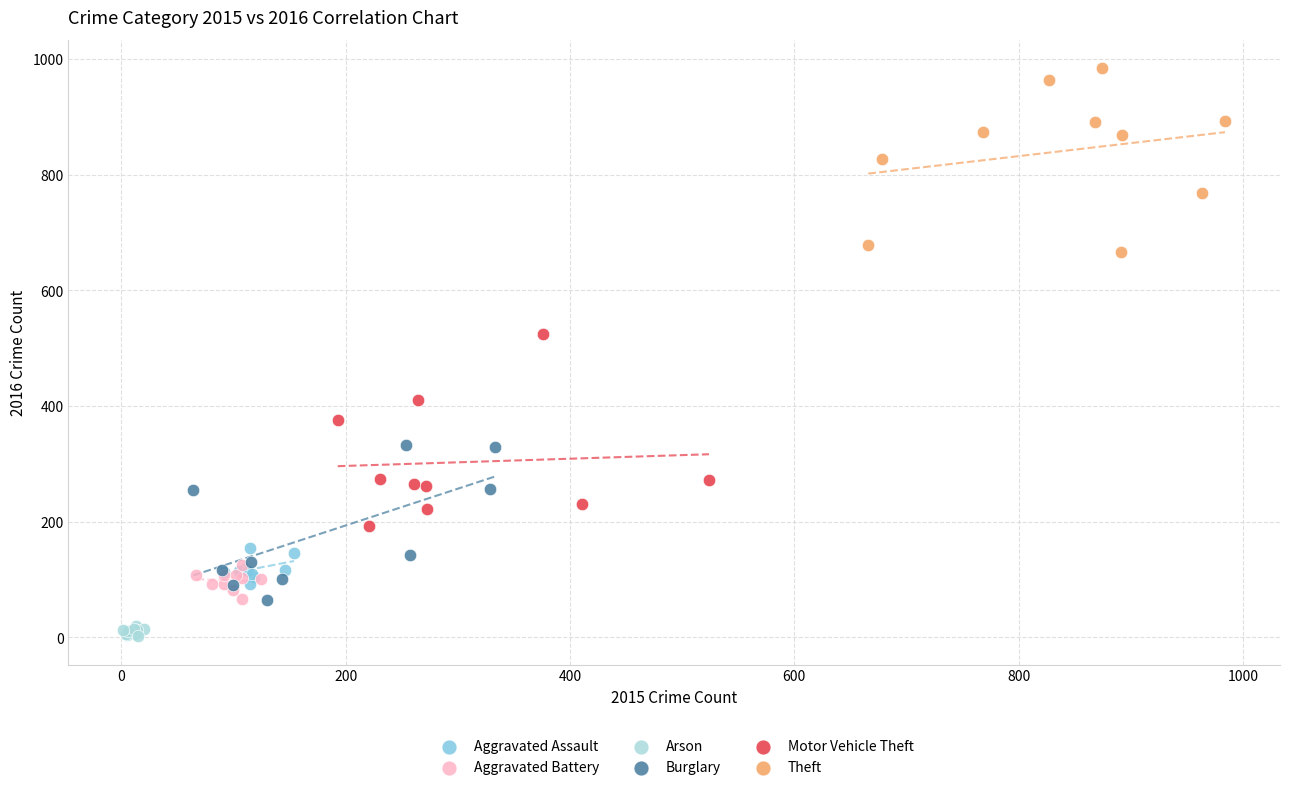

Which series reaches the minimum Y coordinate?

Arson